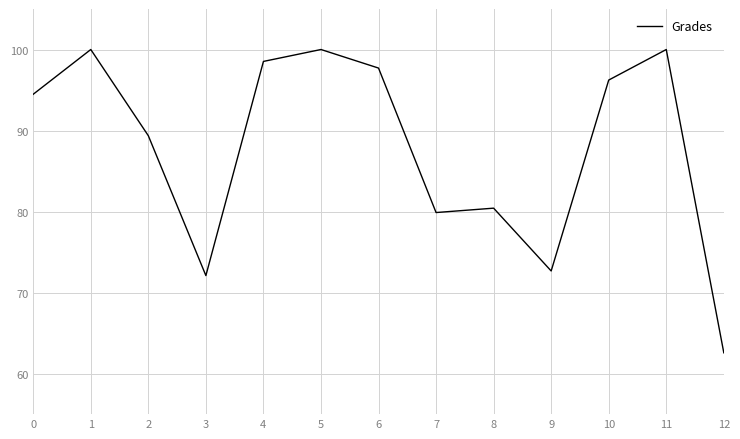

What is the maximum value shown in the chart?

100.0